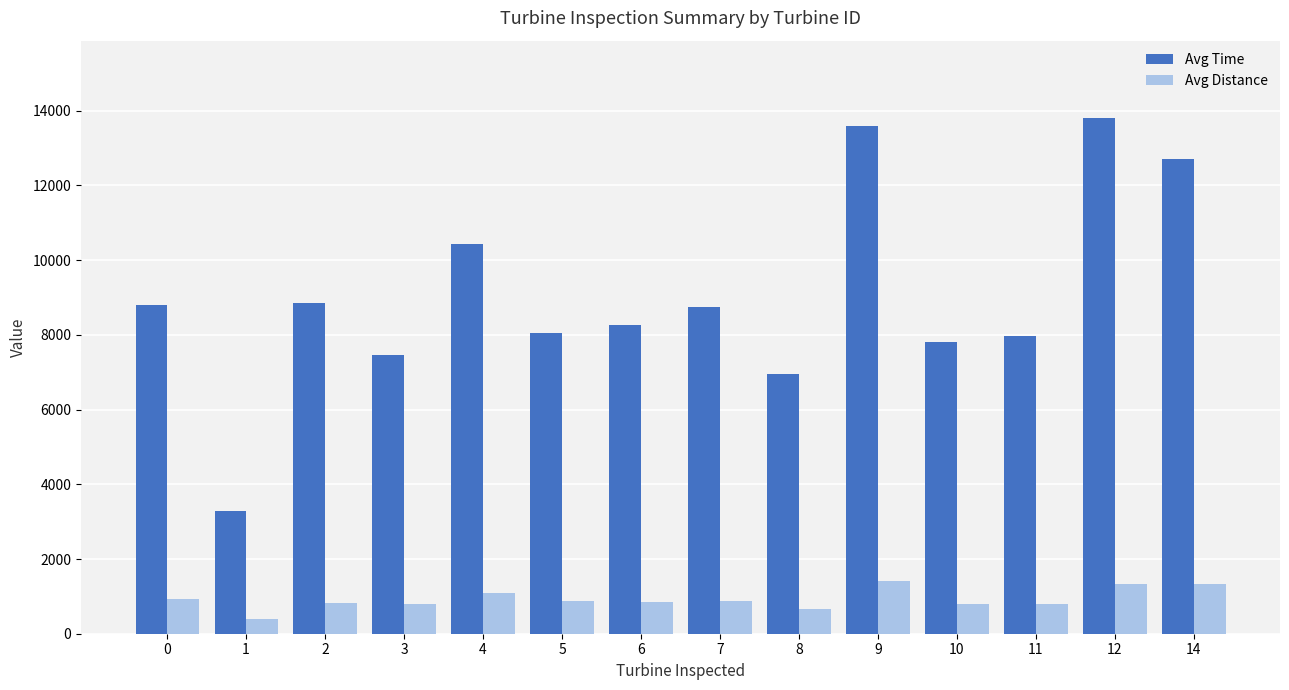

Is it true that Avg Time equals 8792.5 at 0?

True